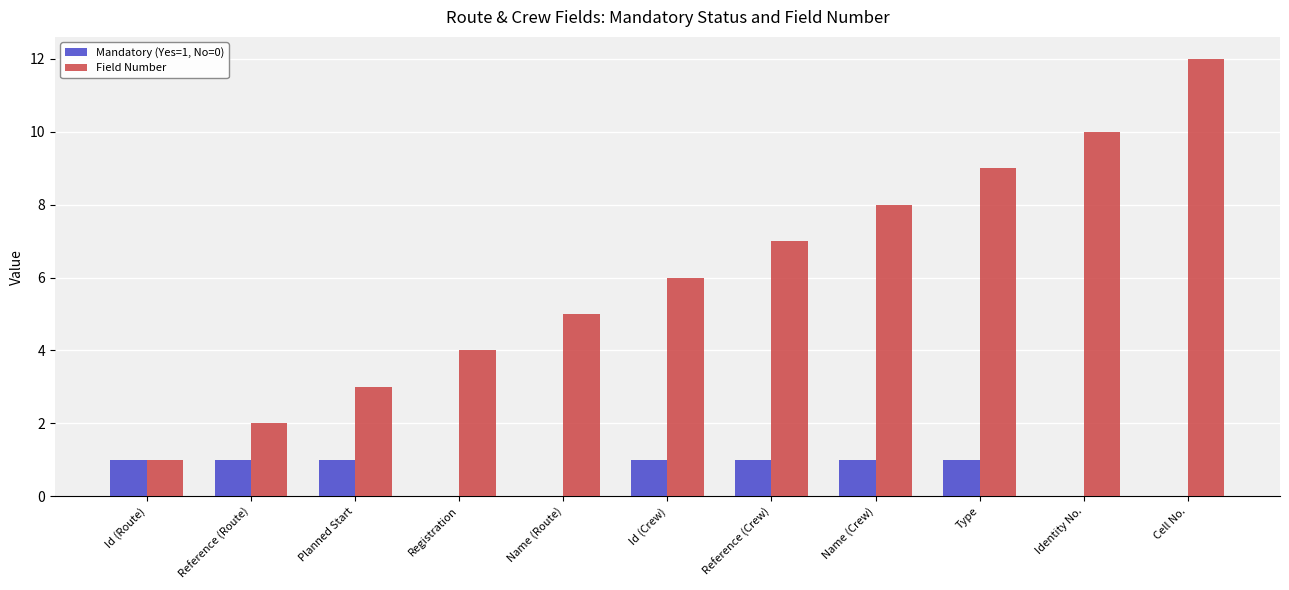

Reading left to right, what are all the values shown in this chart?

Mandatory (Yes=1, No=0): Id (Route)=1	Reference (Route)=1	Planned Start=1	Registration=0	Name (Route)=0	Id (Crew)=1	Reference (Crew)=1	Name (Crew)=1	Type=1	Identity No.=0	Cell No.=0
Field Number: Id (Route)=1	Reference (Route)=2	Planned Start=3	Registration=4	Name (Route)=5	Id (Crew)=6	Reference (Crew)=7	Name (Crew)=8	Type=9	Identity No.=10	Cell No.=12